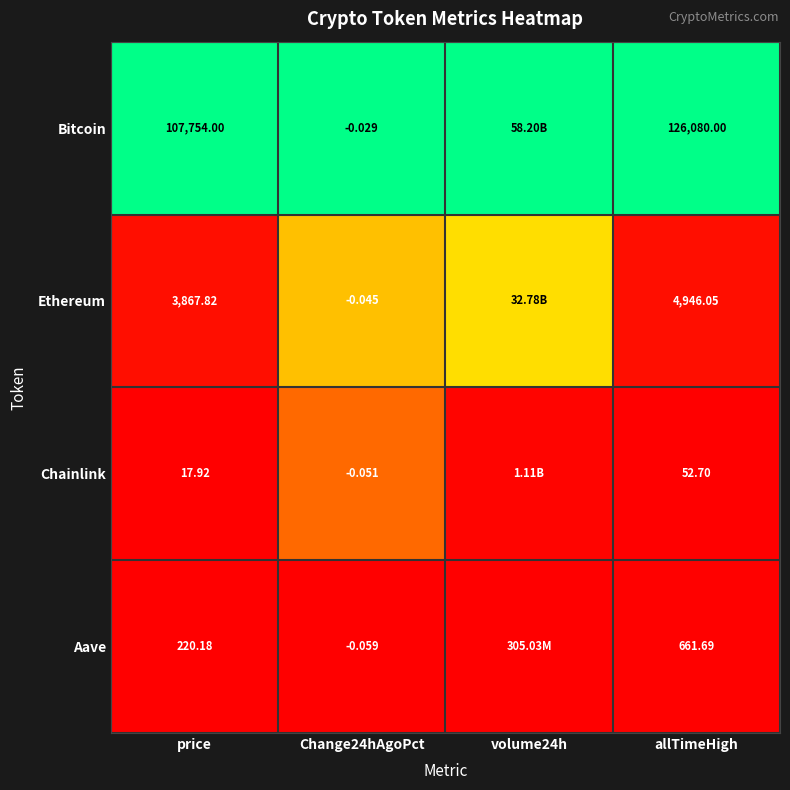

Which series changed the most between Change24hAgoPct and allTimeHigh?

Bitcoin